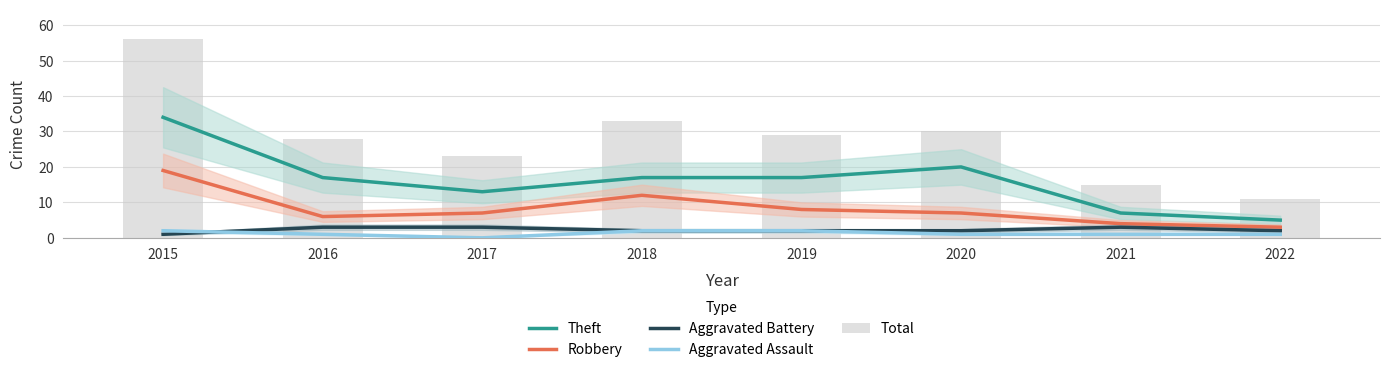

What is the difference between the Aggravated Battery values at 2017 and 2022?

1